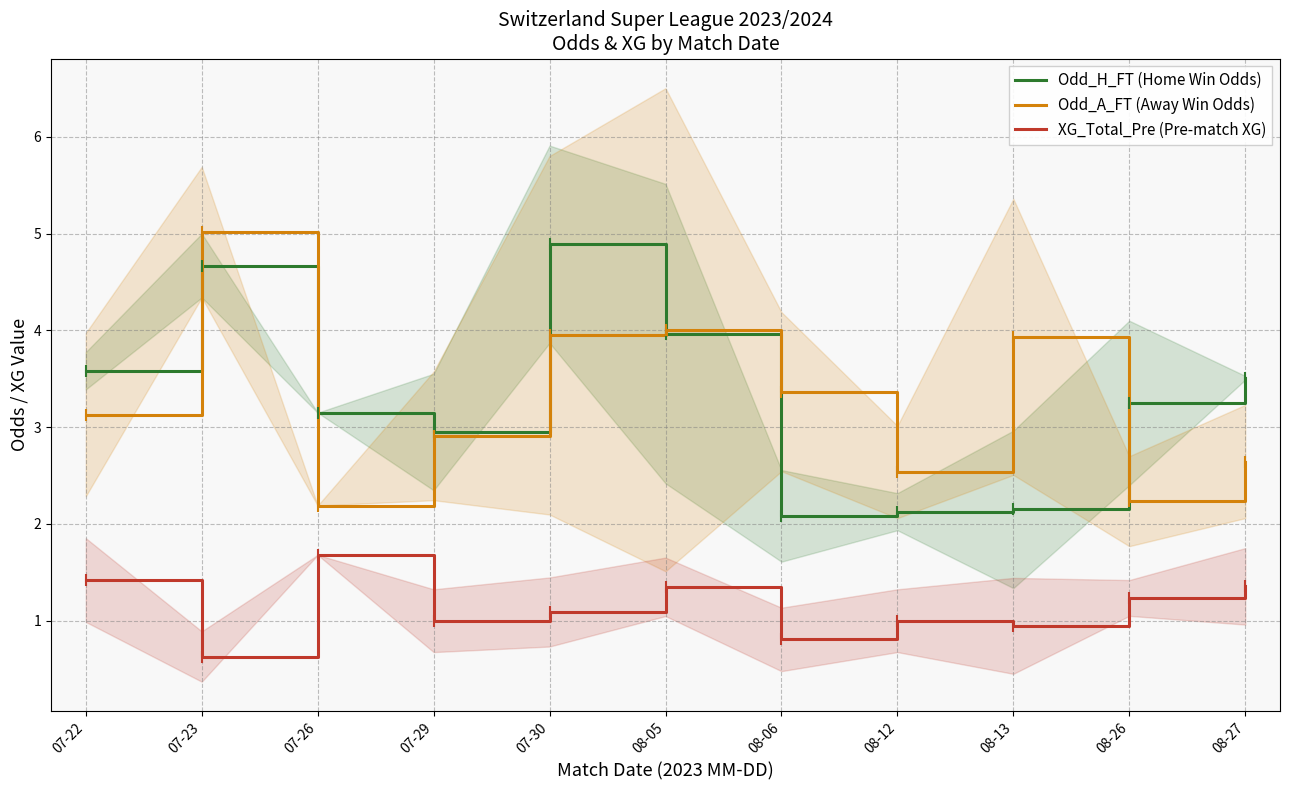

Which series changed the most between 07-26 and 08-26?

XG_Total_Pre (Pre-match XG)